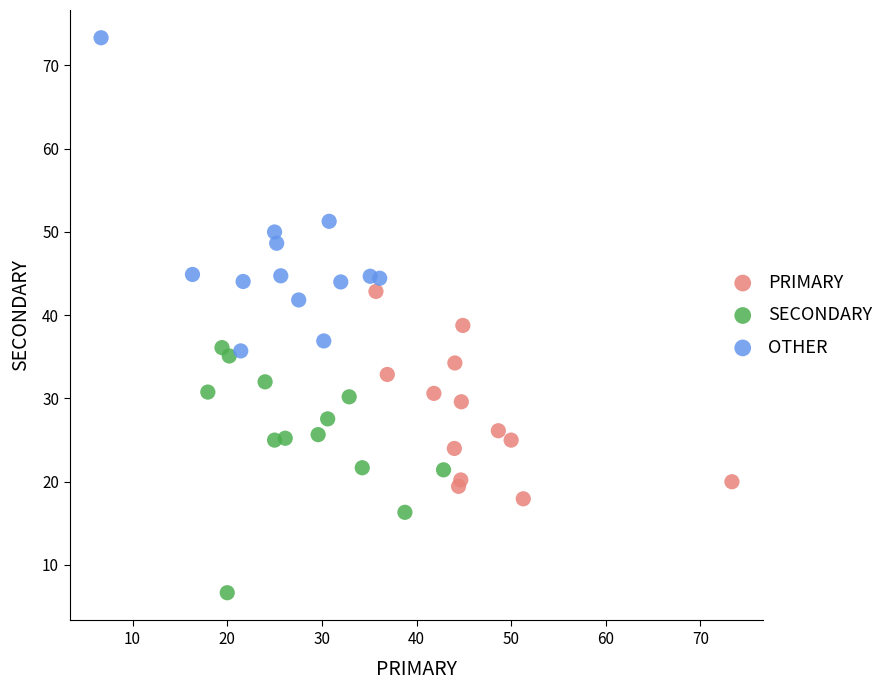

Which series has the widest spread of Y values?

OTHER